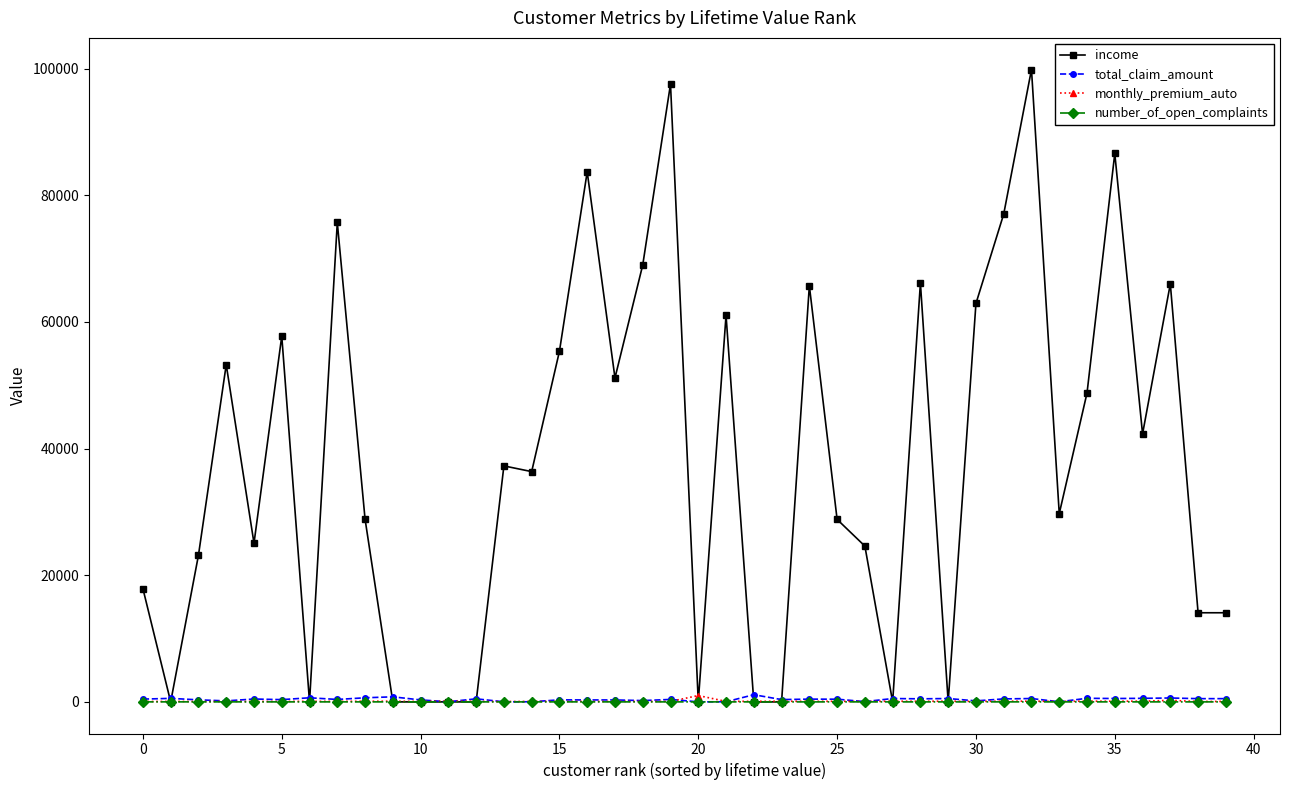

What is the greatest value displayed?

99845